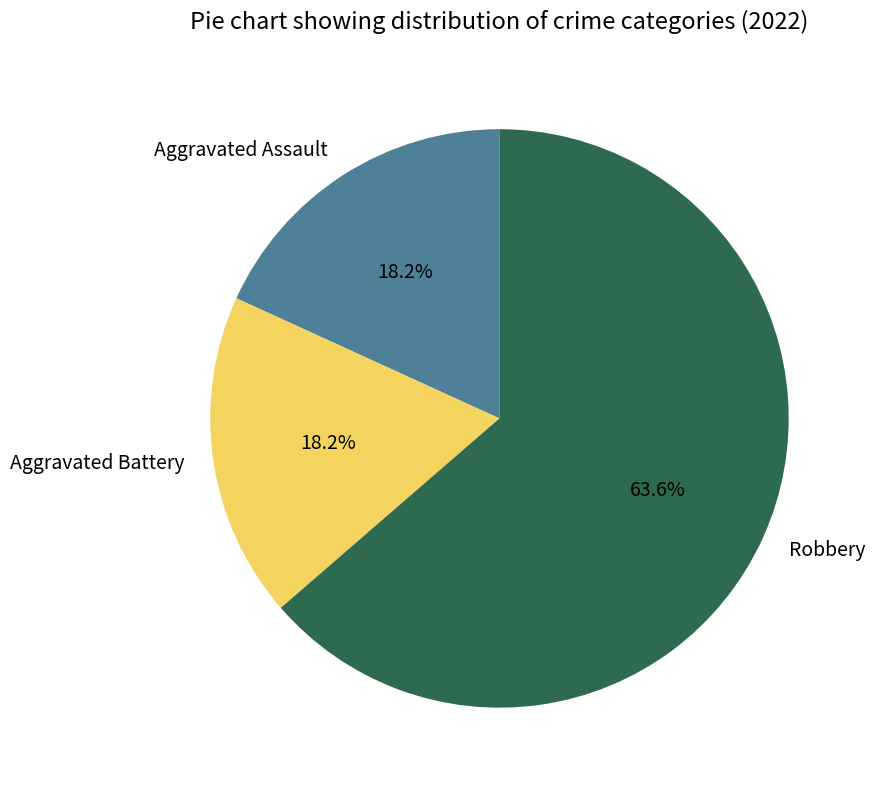

Combined, do Aggravated Assault and Robbery account for over 50%?

Yes